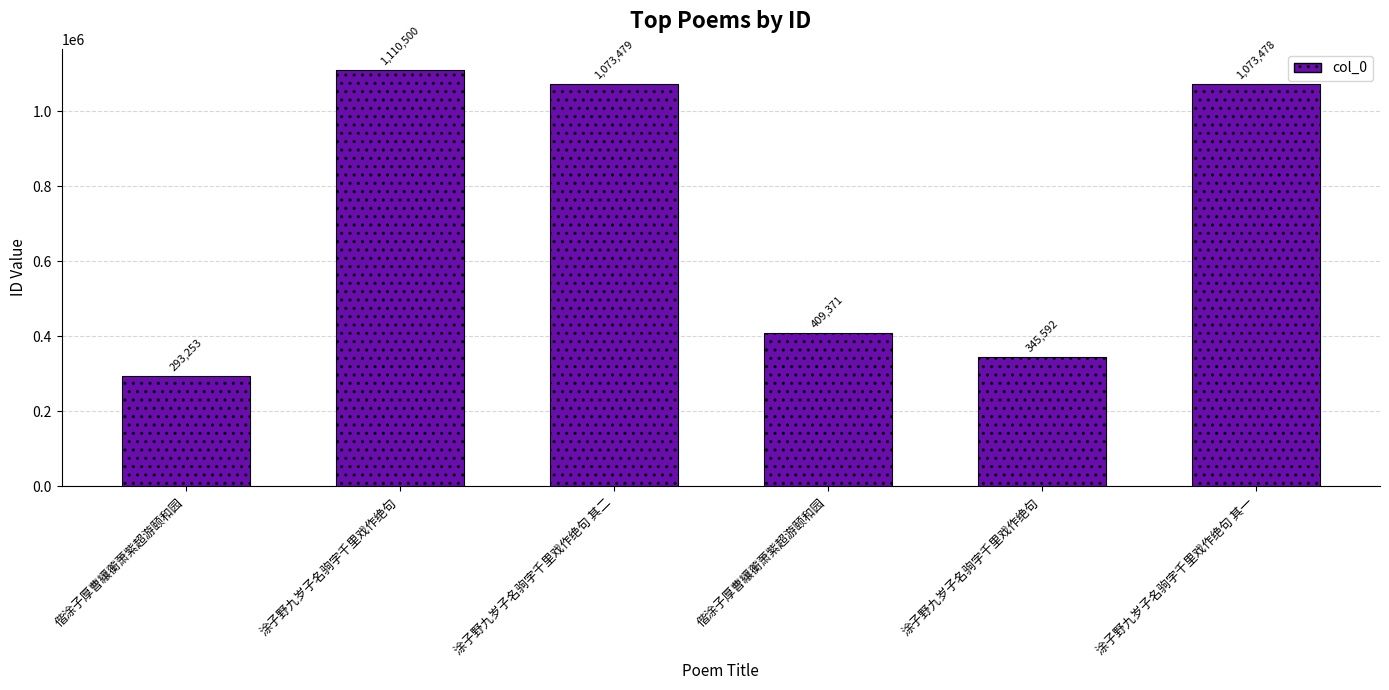

What is the change in value from 涂子野九岁子名驹字千里戏作绝句 其二 to 涂子野九岁子名驹字千里戏作绝句?

-727887